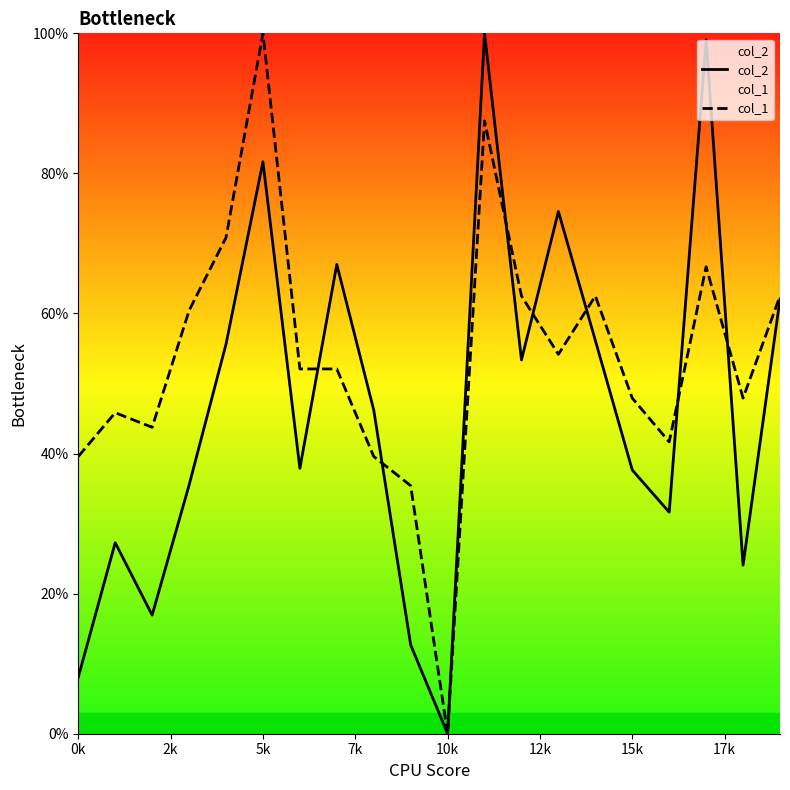

Which series has the widest spread of values?

col_2